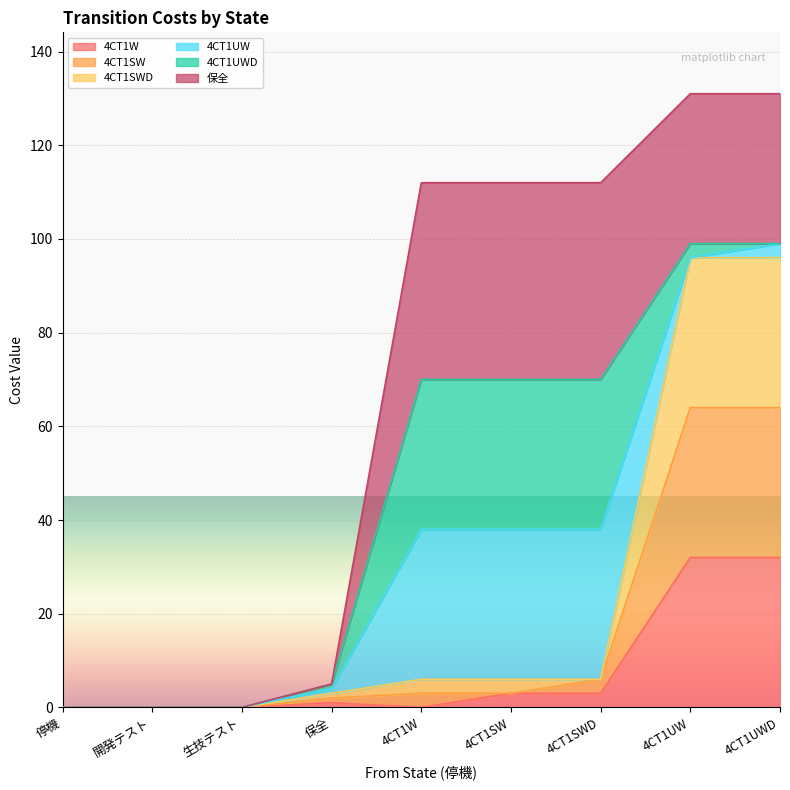

True or false: 4CT1SWD and 4CT1SW cross at least once.

False